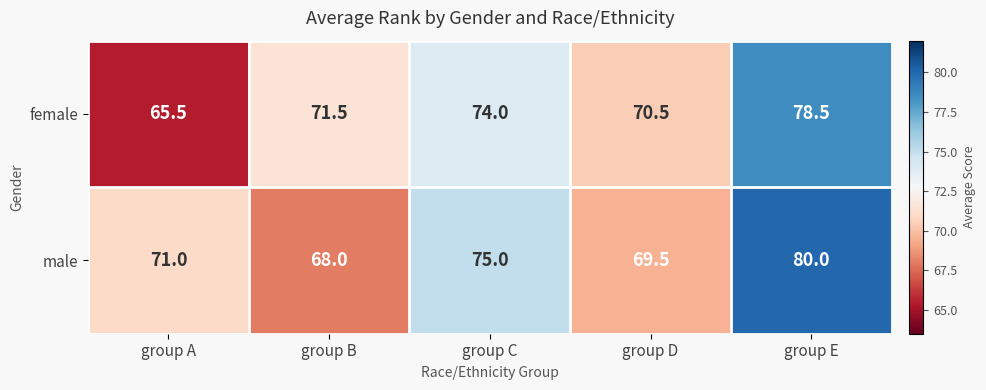

What is the spread (max minus min) of values at group D?

1.0